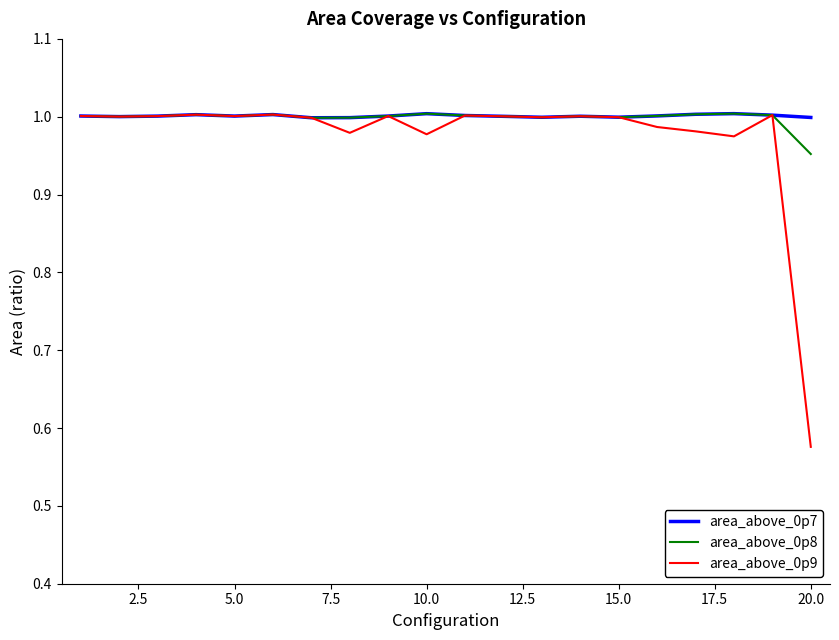

The value of area_above_0p8 at 10.0 is 0.5. True or false?

False